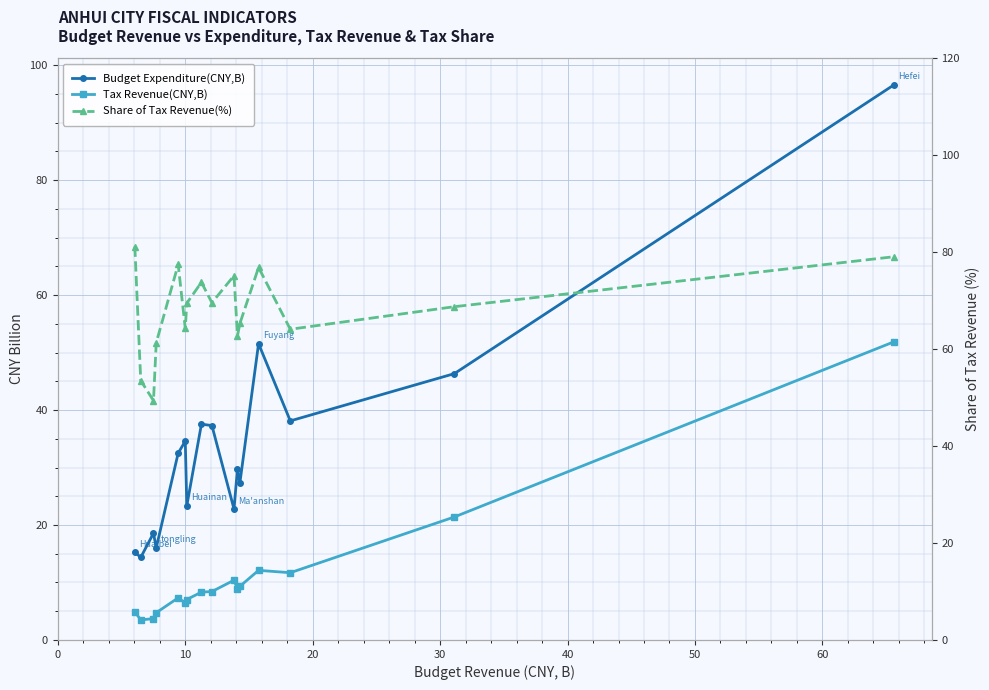

How many values in the Budget Expenditure(CNY,B) series are below 32?

8